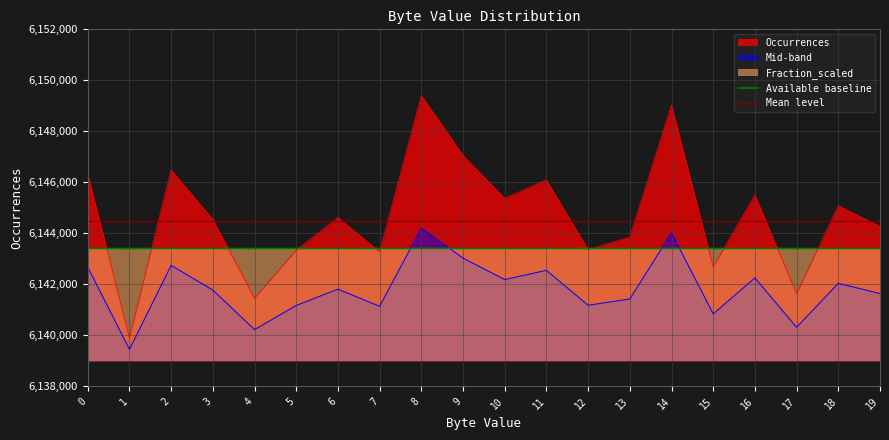

What is the value of the Mean level point at the 11th from the left?

6144500